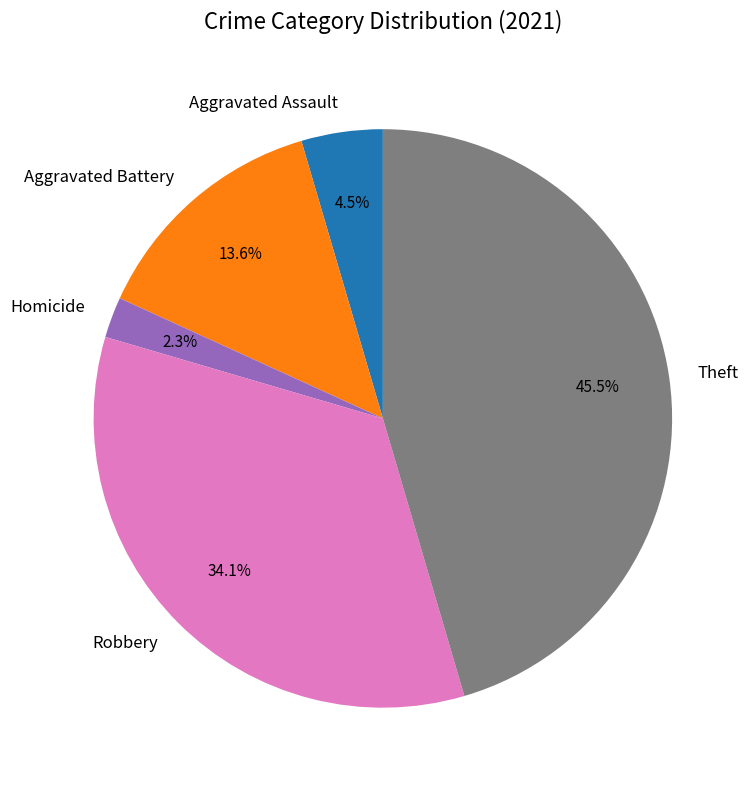

What percentage do Homicide and Aggravated Assault together represent?

6.8%